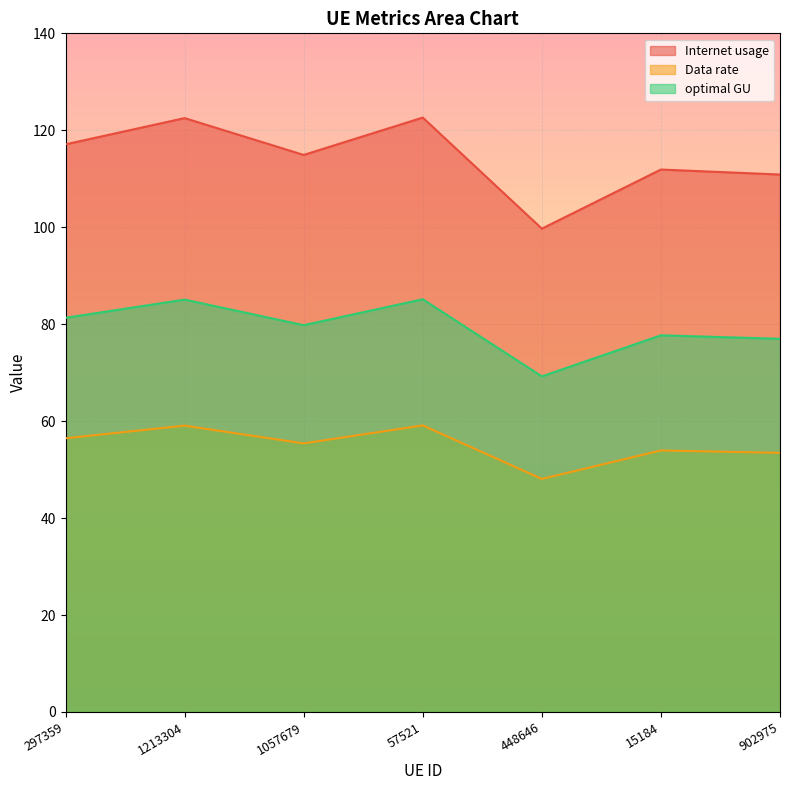

Where does the optimal GU series first go above 79?

297359